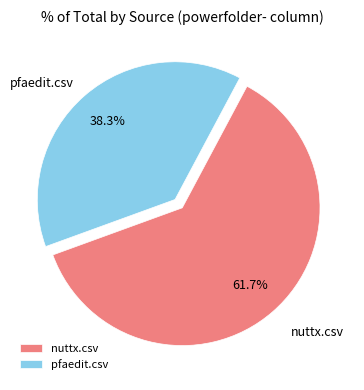

How many slices are in this pie chart?

2